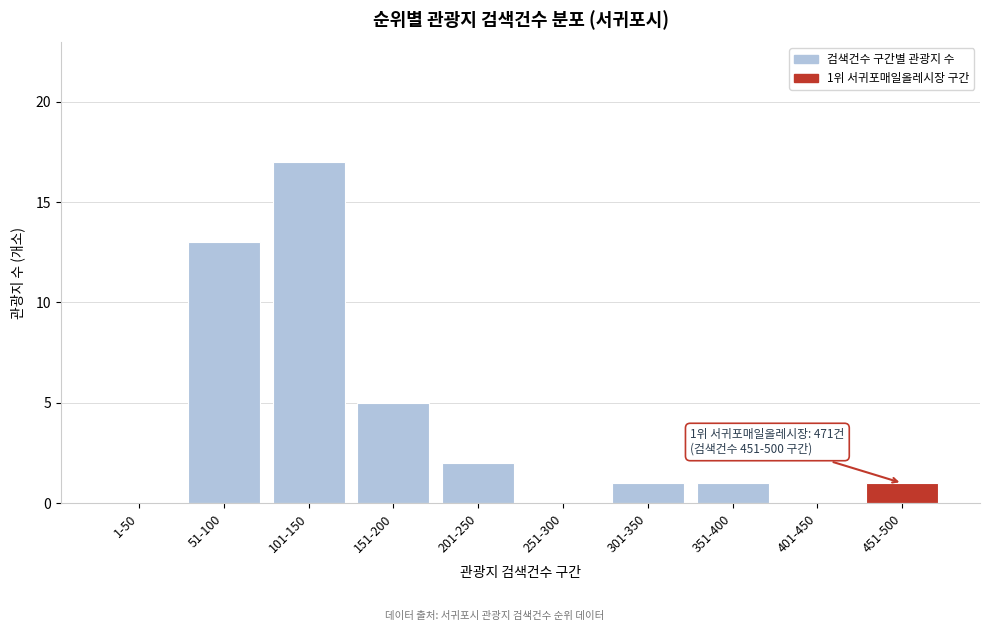

Reading left to right, extract all data points from this chart.

1-50=0	51-100=13	101-150=17	151-200=5	201-250=2	251-300=0	301-350=1	351-400=1	401-450=0	451-500=1